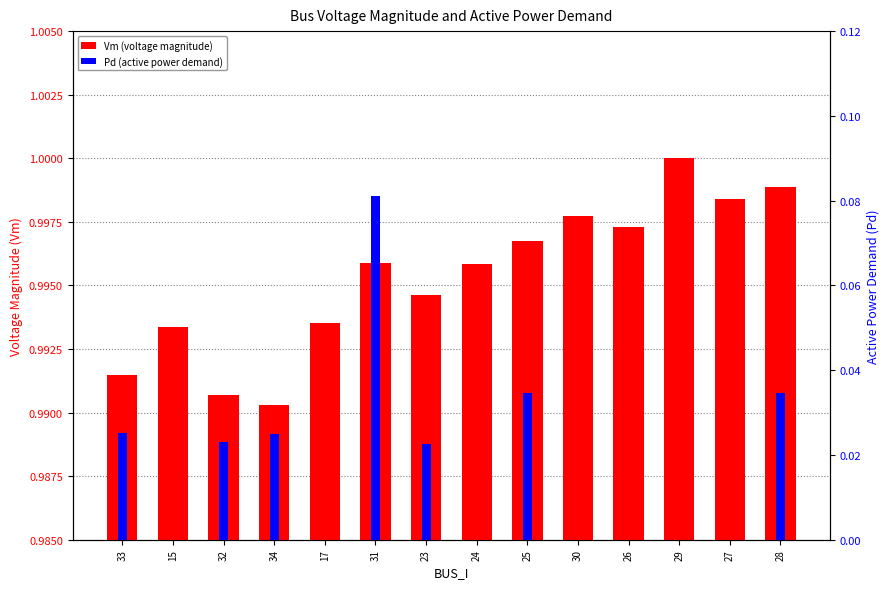

List the labels in order of Vm (voltage magnitude) value, smallest first.

34, 32, 33, 15, 17, 23, 24, 31, 25, 26, 30, 27, 28, 29